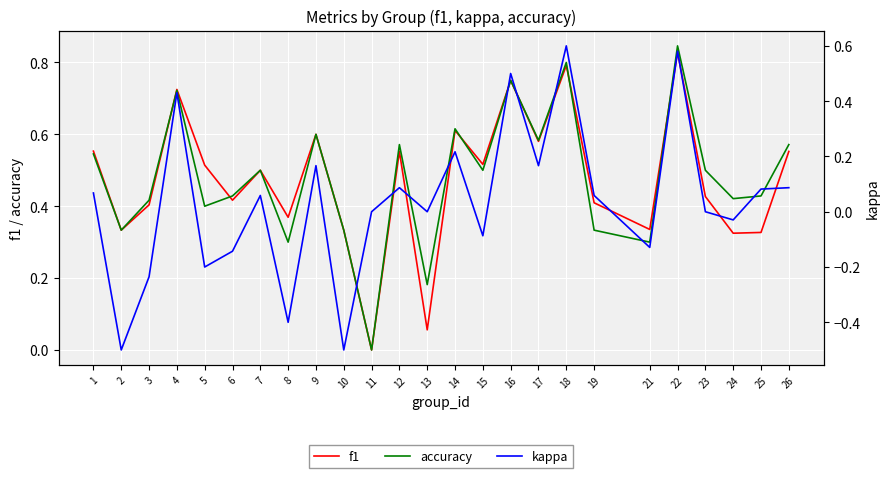

How many values in f1 are above zero?

24